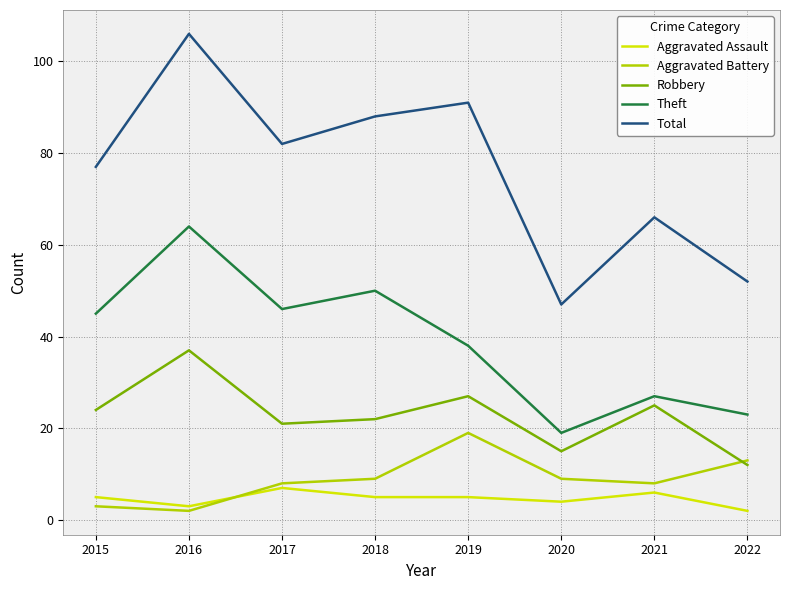

What is the sum of the Theft values at 2018 and 2016?

114